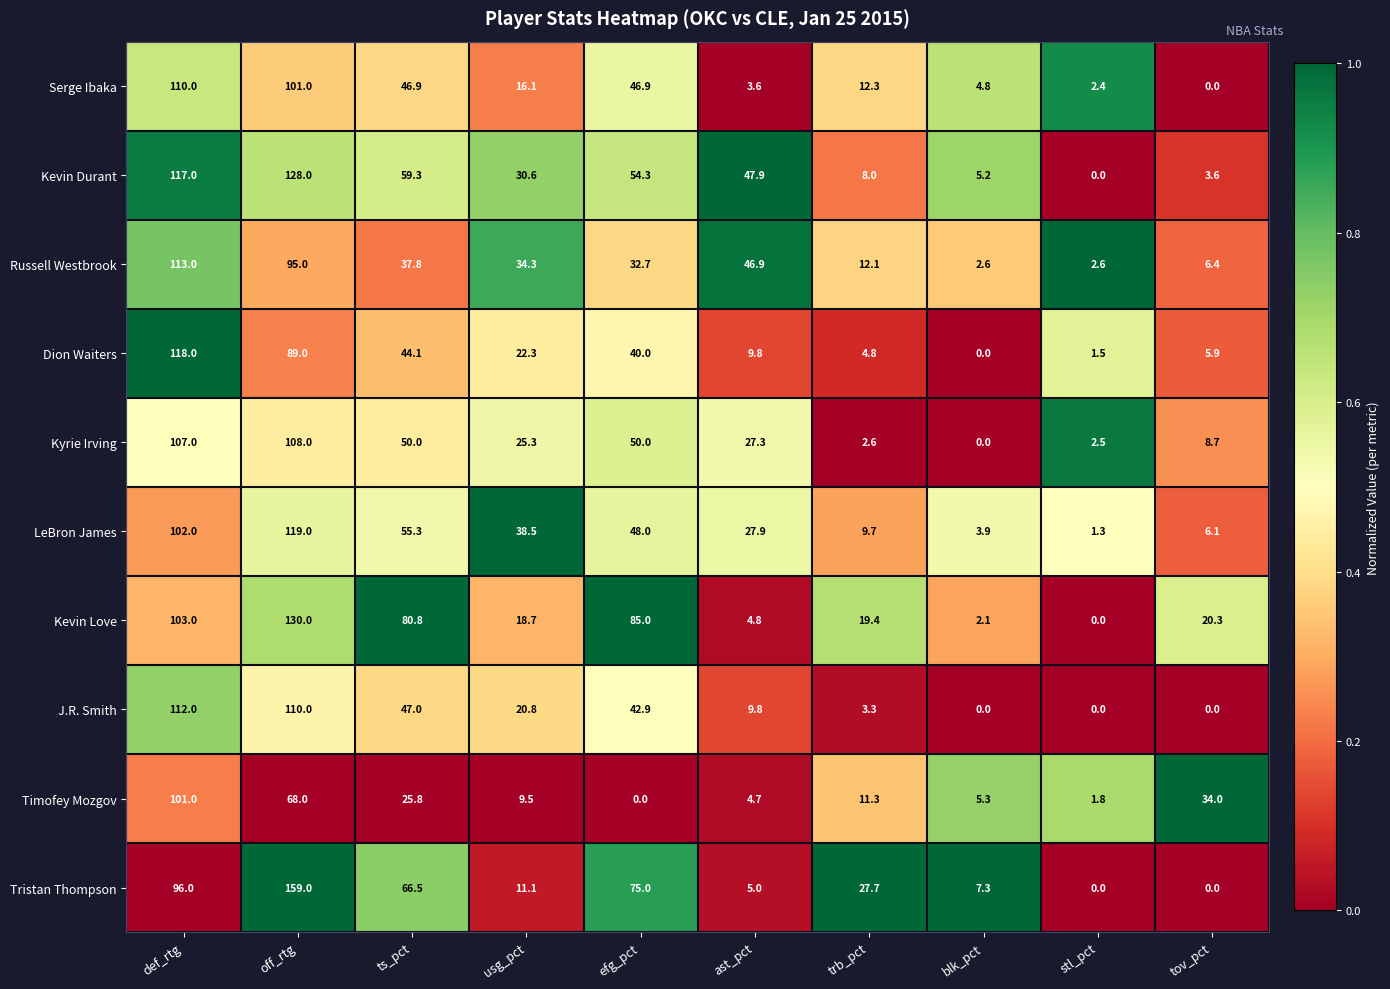

Is it true that Kevin Love equals 113.9 at ts_pct?

False